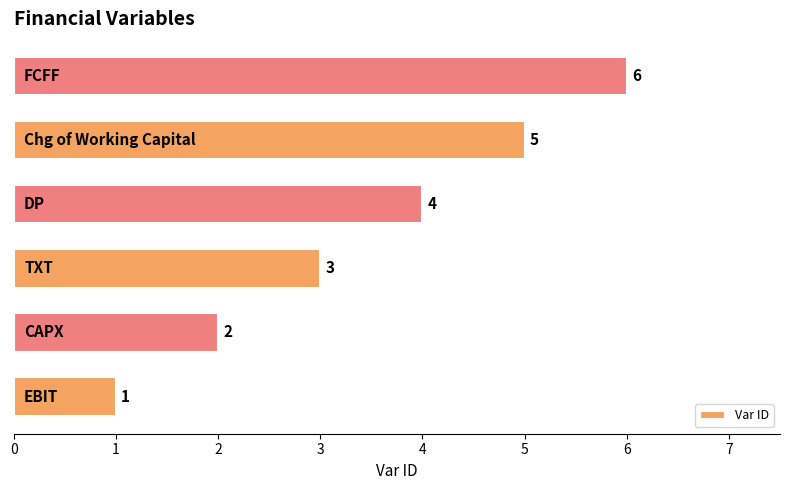

Does the chart contain any negative values?

No